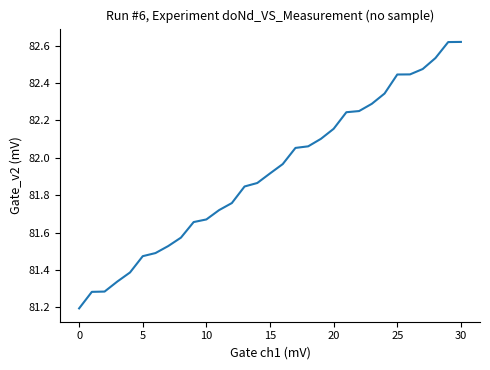

What is the smallest value displayed?

81.2